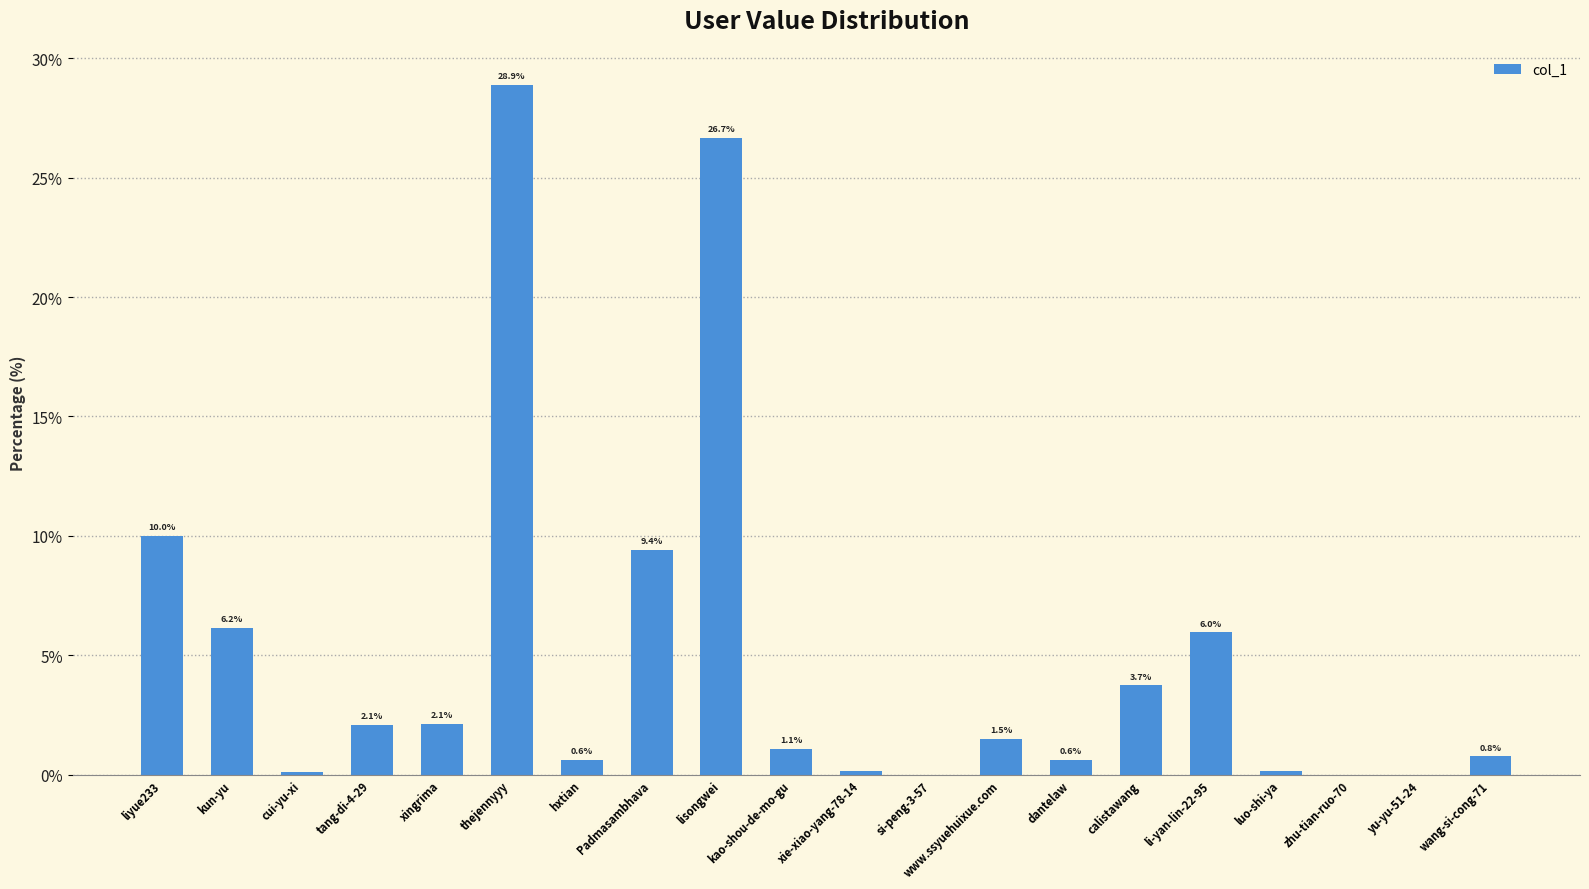

The value at lisongwei is 26.7. True or false?

True